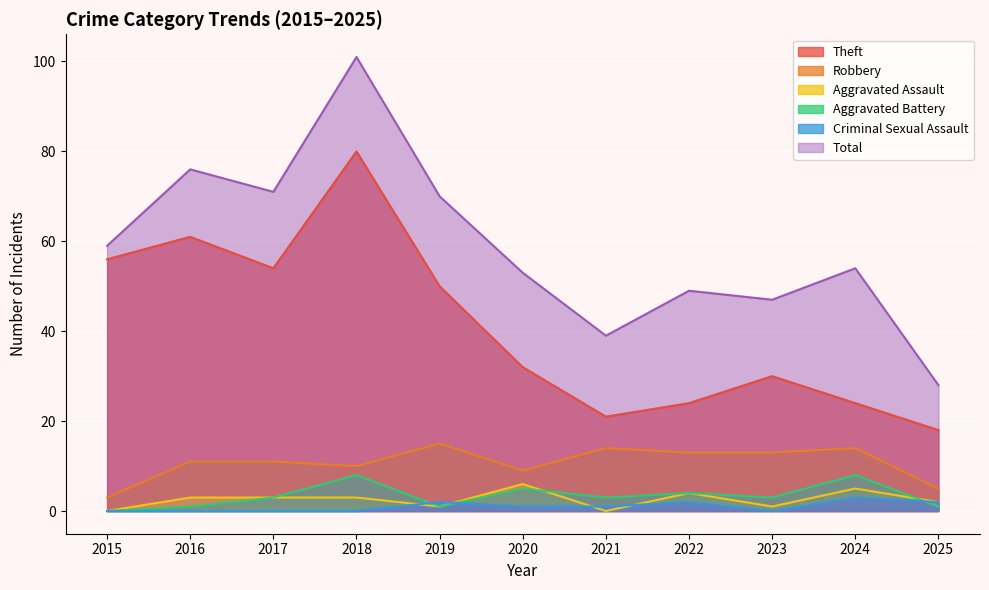

How many categories are shown in the chart?

11